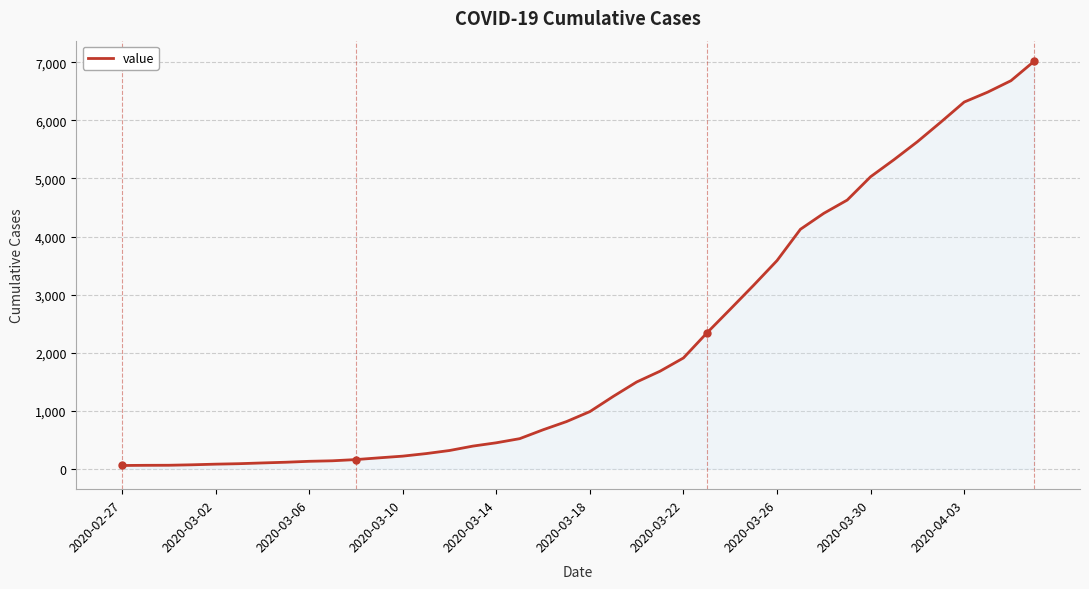

What is the difference between the maximum and minimum values?

6965